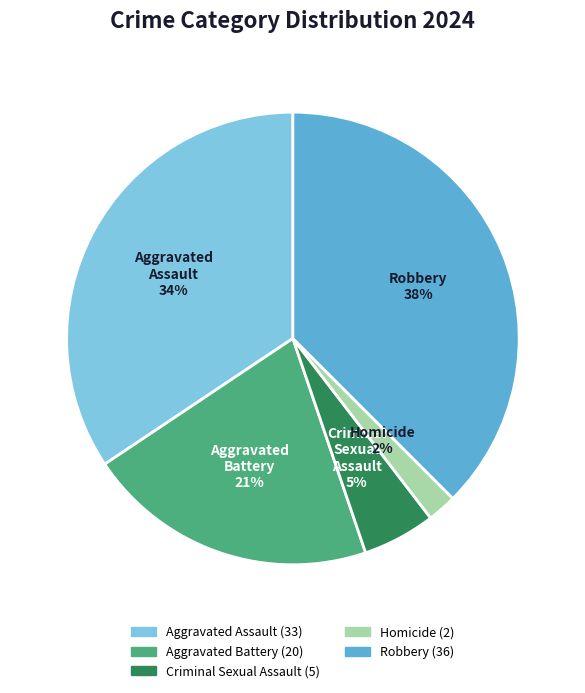

Between Criminal Sexual Assault and Aggravated Battery, which is larger?

Aggravated Battery